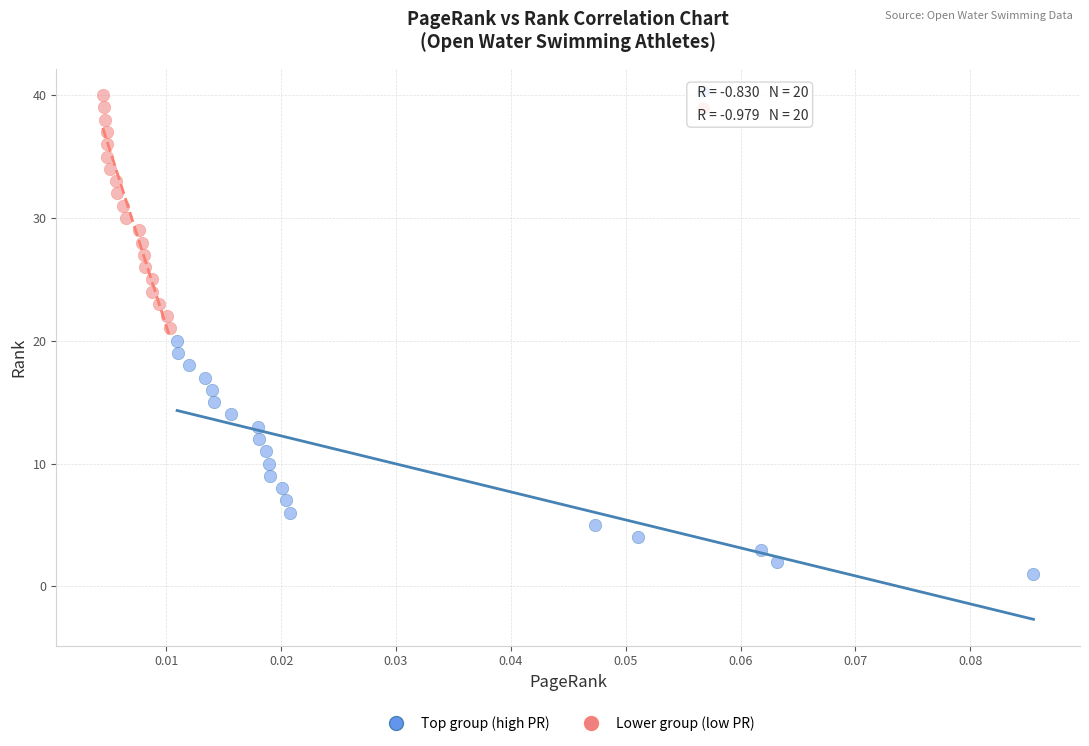

Which series reaches the maximum Y coordinate?

Lower group (low PR)